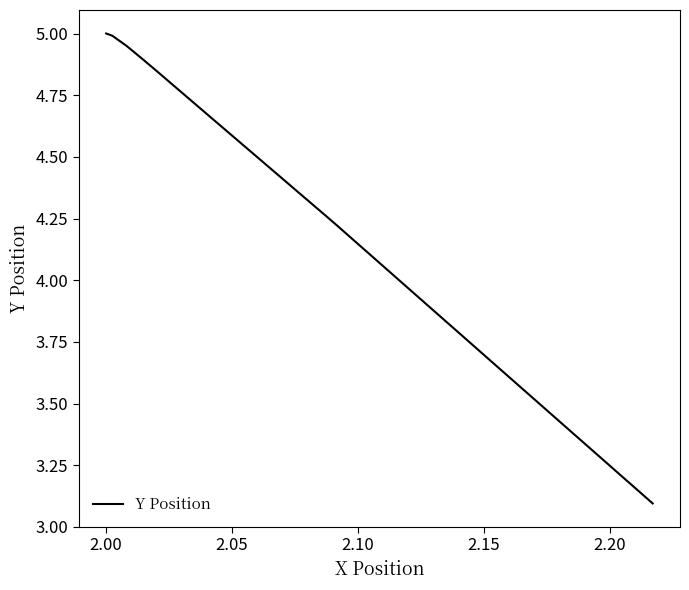

What is the greatest value displayed?

5.0